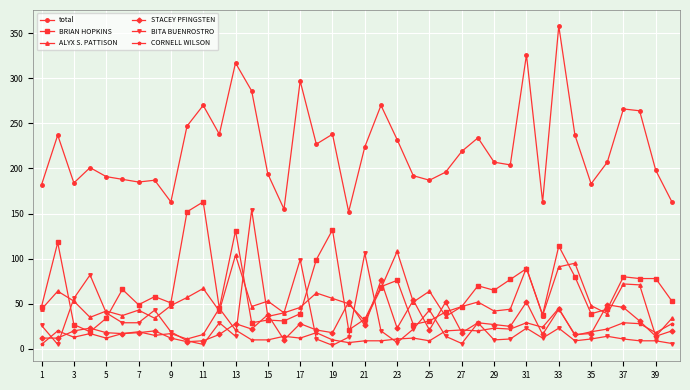

How many distinct data groups are displayed?

6